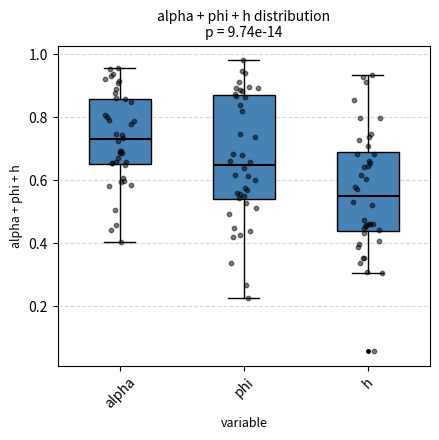

Reading left to right, transcribe this box plot: for each box, give where its median line is, the range the box spans, and where its two whiskers end, as read against the y-axis. The values are not printed on the chart, so give them approximately, as read against the axis.

alpha: median 0.74, box 0.66 to 0.86, whiskers 0.40 to 0.96
phi: median 0.64, box 0.54 to 0.86, whiskers 0.22 to 0.98
h: median 0.56, box 0.44 to 0.70, whiskers 0.30 to 0.94